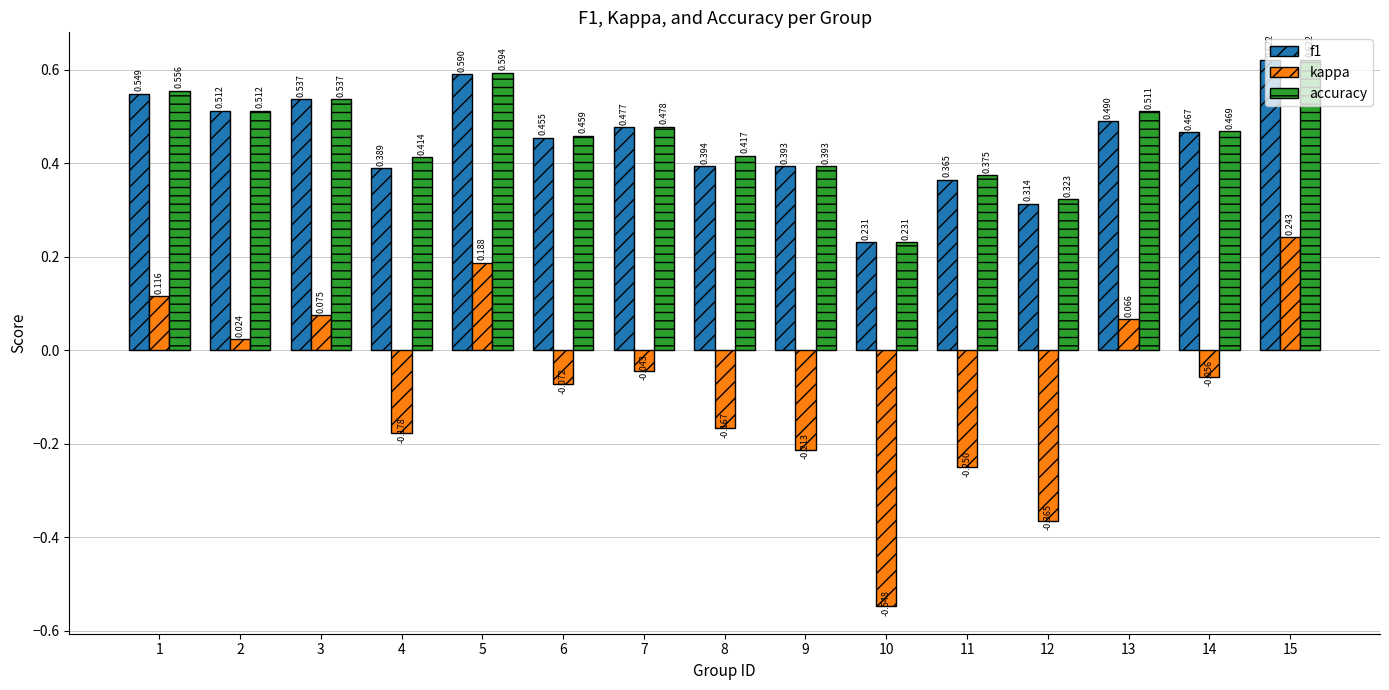

Which label corresponds to the largest value in the chart?

15